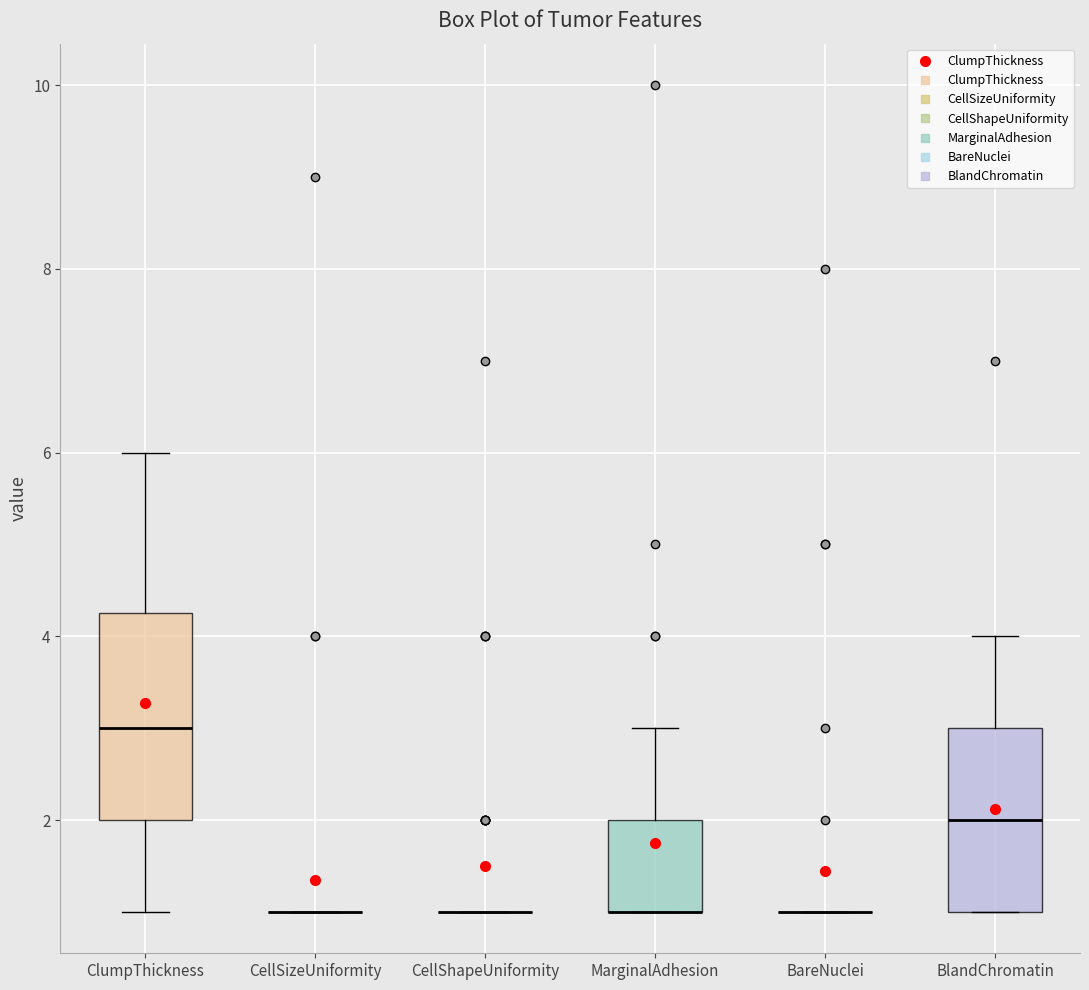

Comparing the boxes themselves (not the whiskers), which one is the tallest?

ClumpThickness